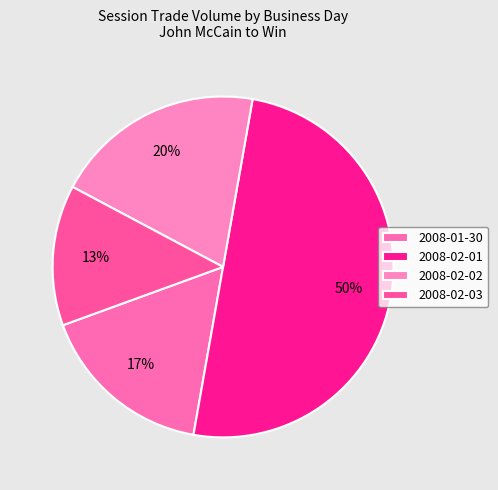

How many segments does this pie chart have?

4